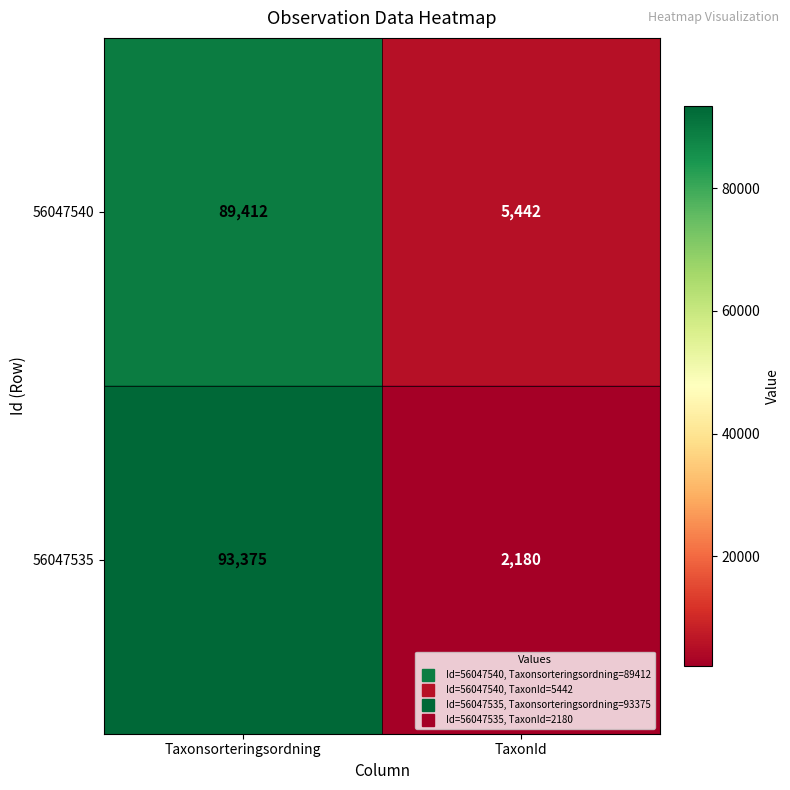

What is the sum of all 56047540 values?

94854